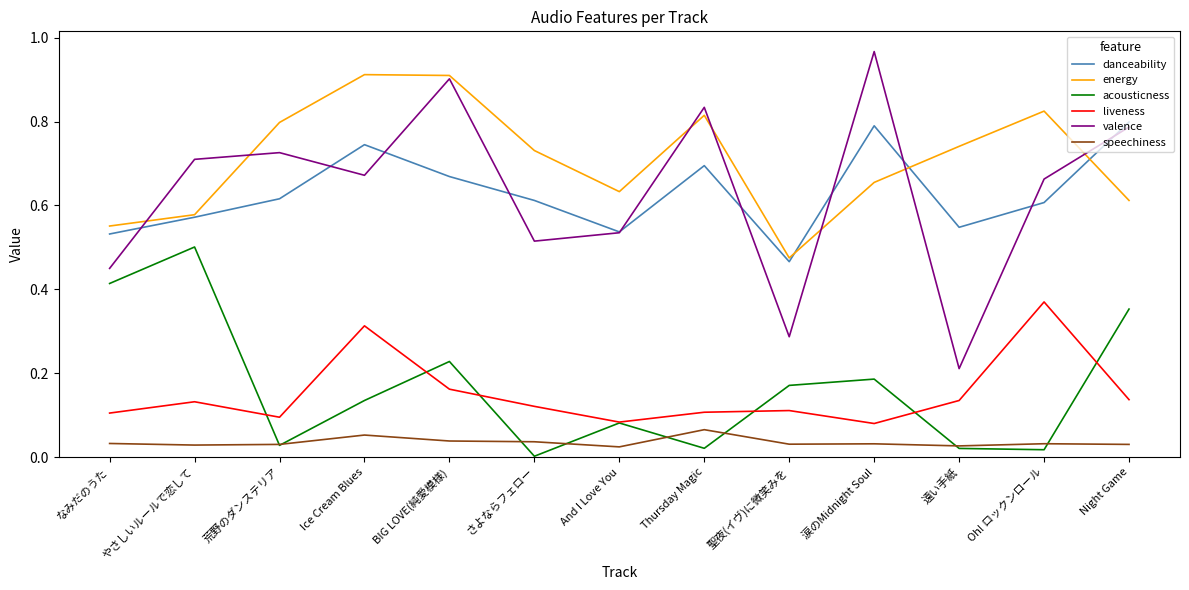

Between 聖夜(イヴ)に微笑みを and Oh! ロックンロール, which series saw the biggest shift?

valence